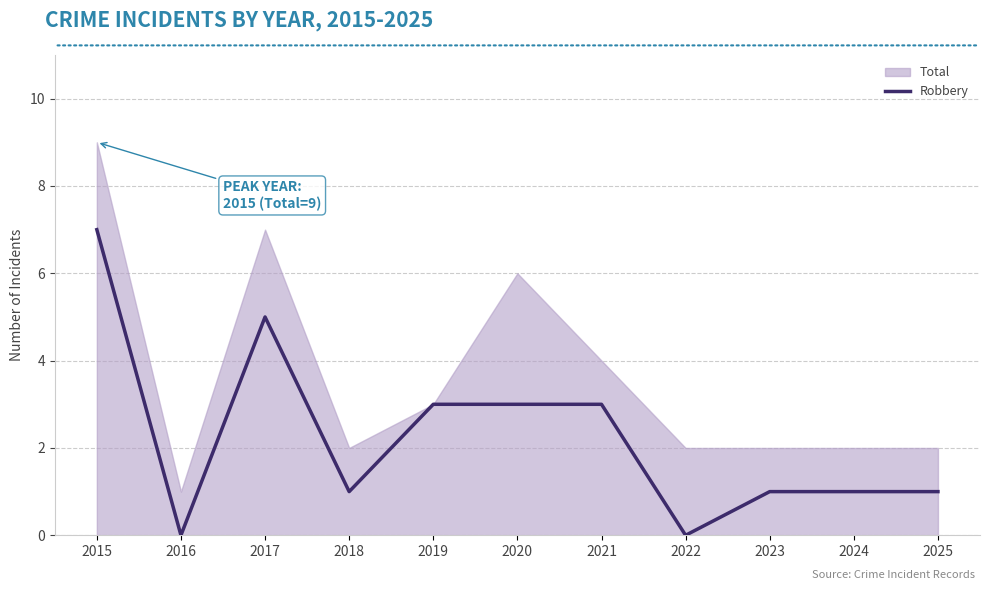

How many points are higher than both their immediate neighbors (excluding endpoints)?

1